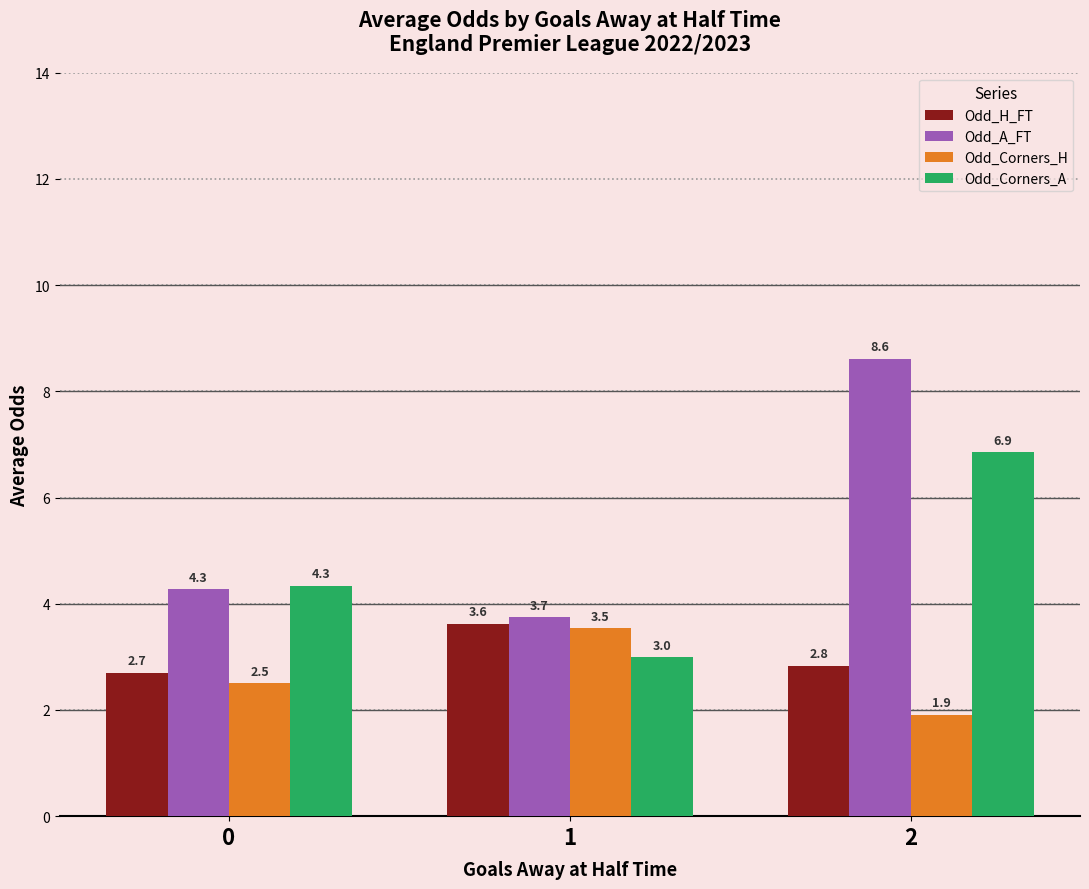

Which label corresponds to the smallest value in the chart?

2